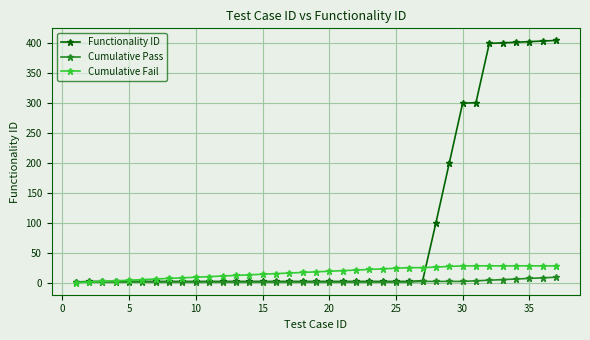

Which series has the largest total across all categories?

Functionality ID